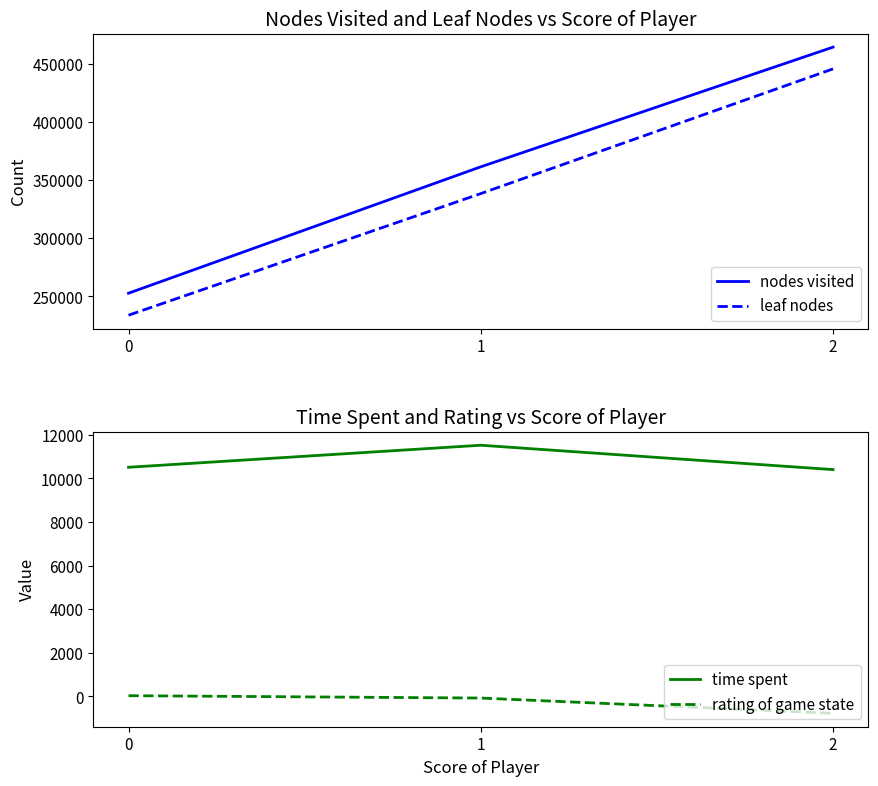

Is the value of rating of game state at 0 greater than the value of time spent at 2?

No